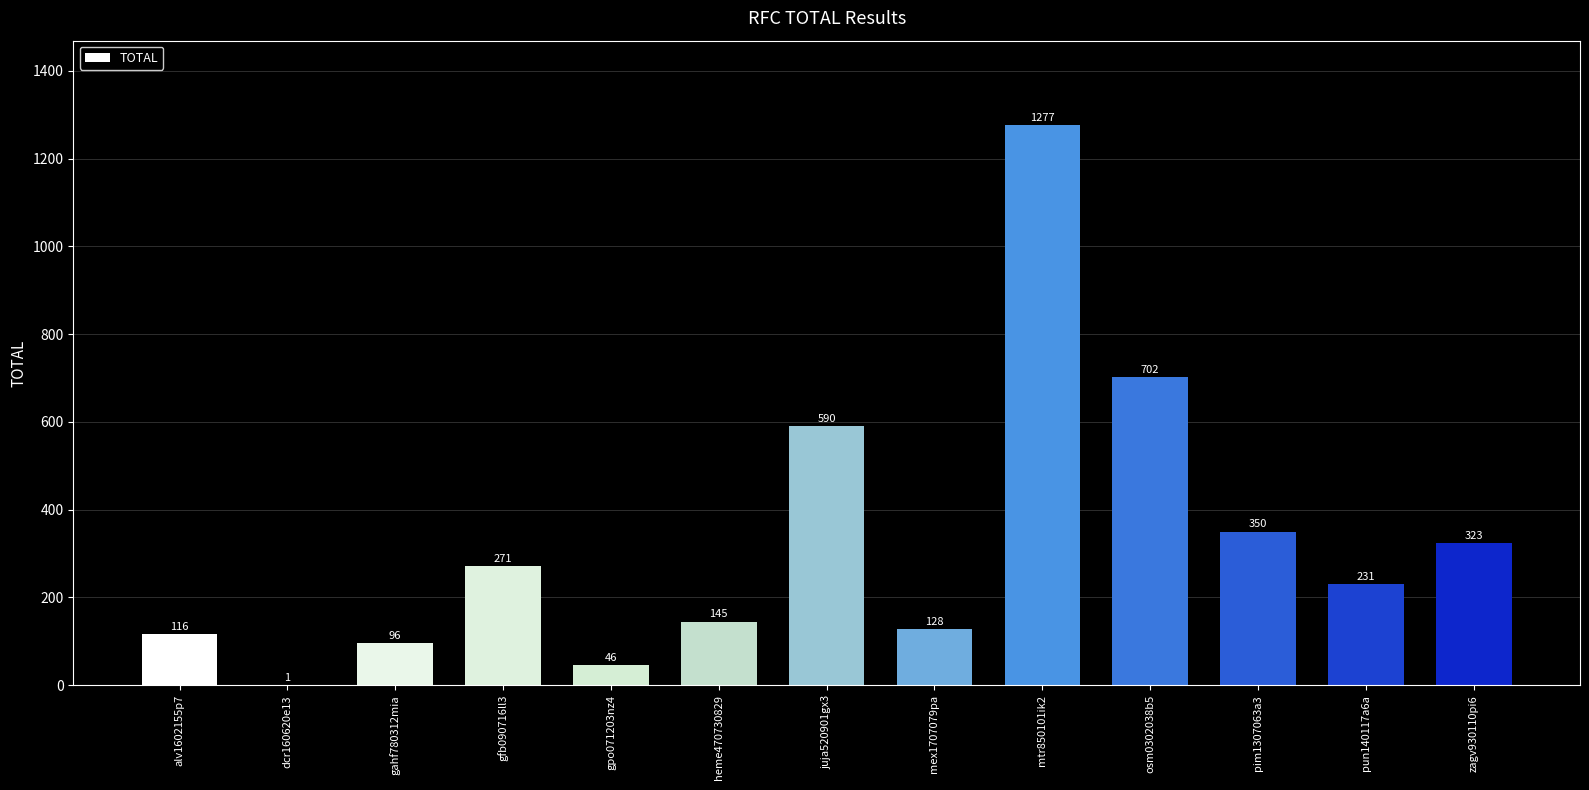

What is the sum of the values at osm0302038b5 and gpo071203nz4?

748